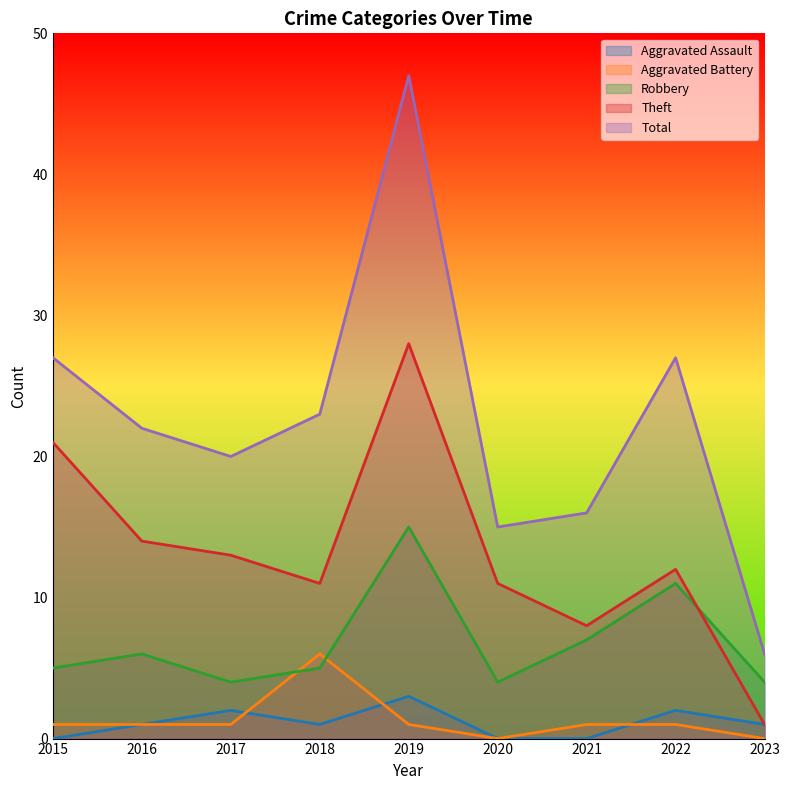

How many lines are shown in the chart?

5